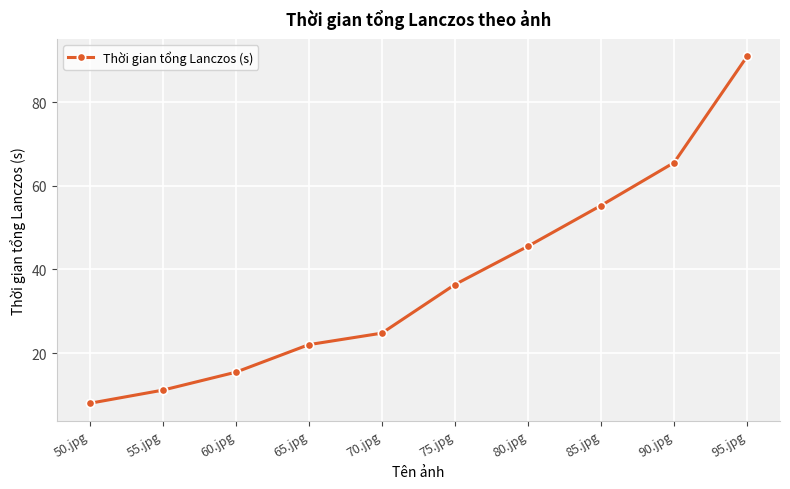

List the labels in order of value, largest first.

95.jpg, 90.jpg, 85.jpg, 80.jpg, 75.jpg, 70.jpg, 65.jpg, 60.jpg, 55.jpg, 50.jpg